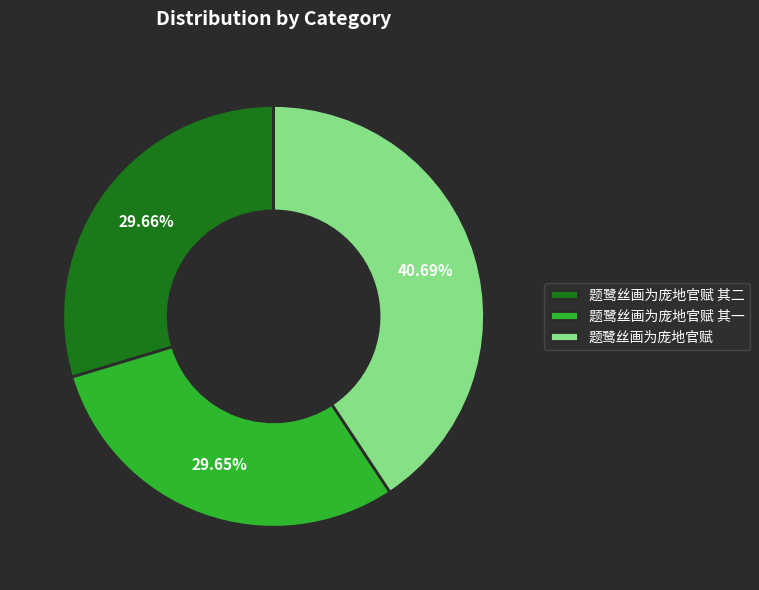

Count the number of slices in the pie.

3